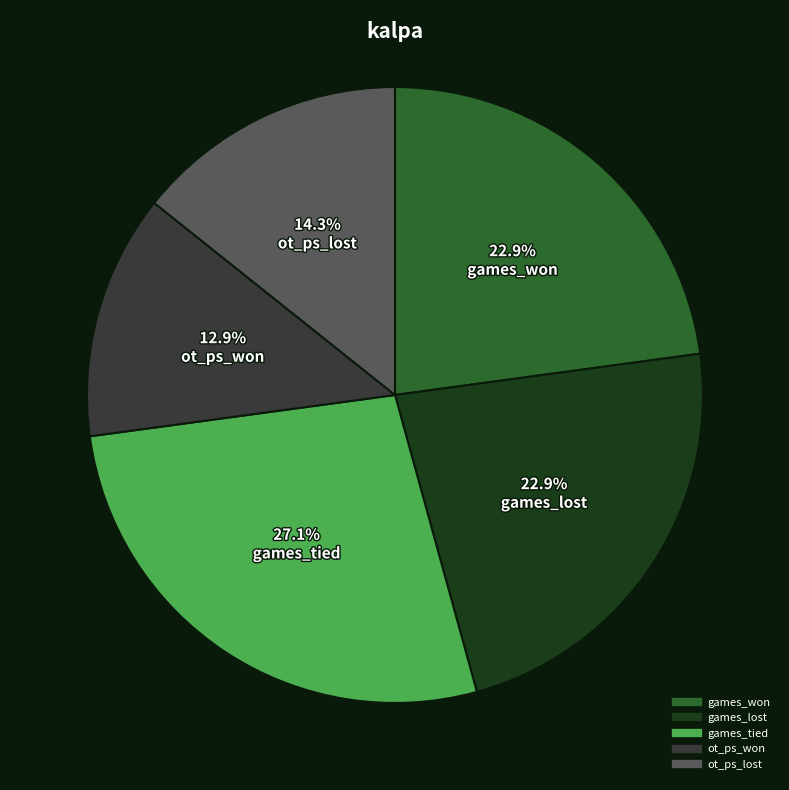

To the nearest percent, what is the combined percentage of games_won and games_lost?

46%